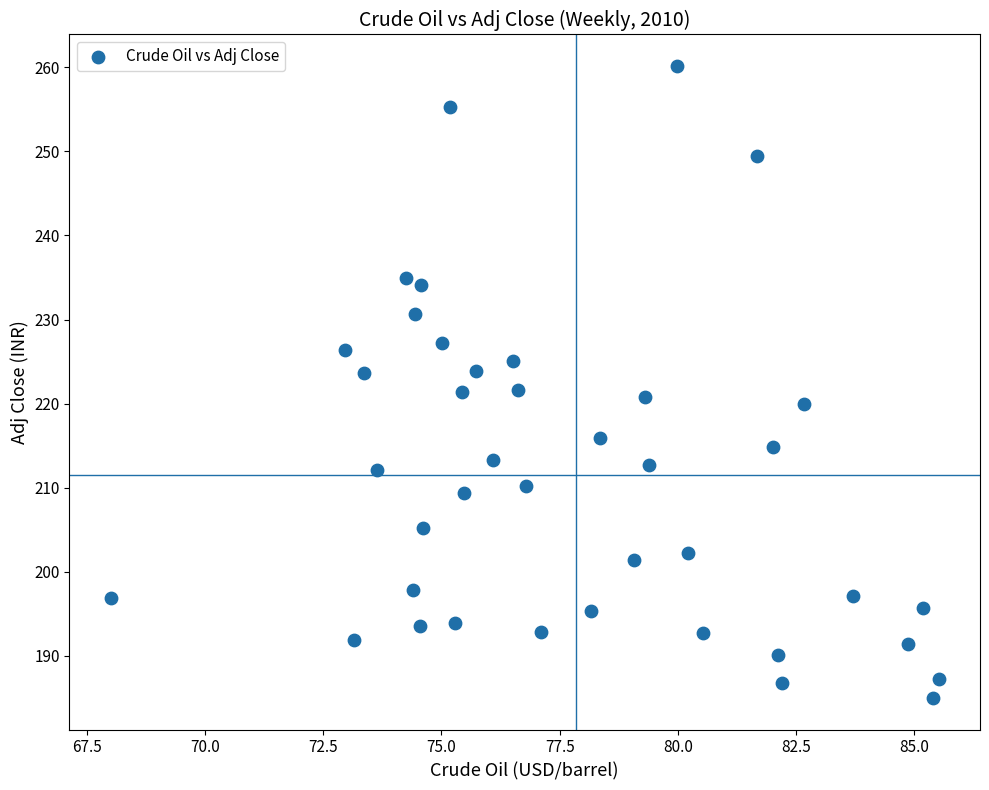

What is the range of X values (max minus min)?

17.5